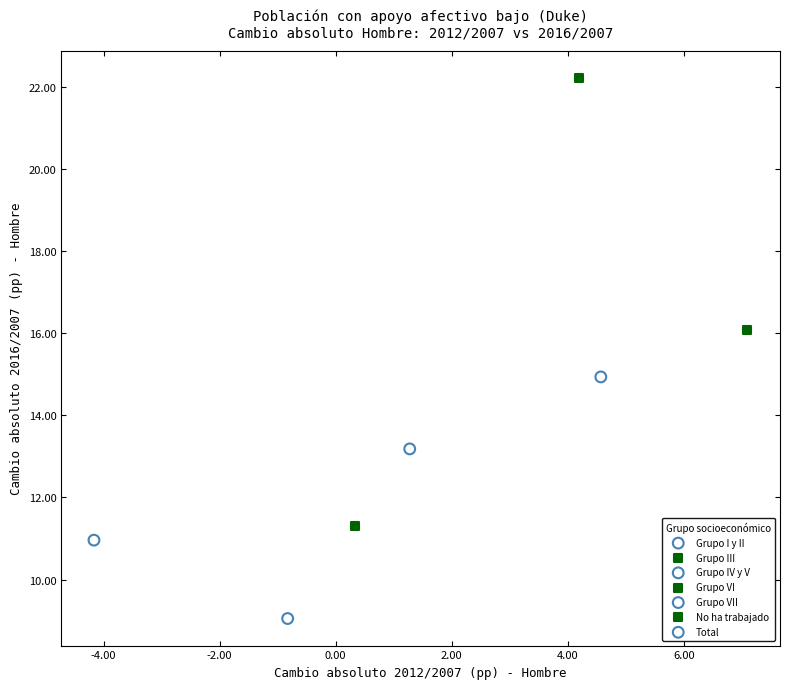

Which series reaches the maximum Y coordinate?

No ha trabajado